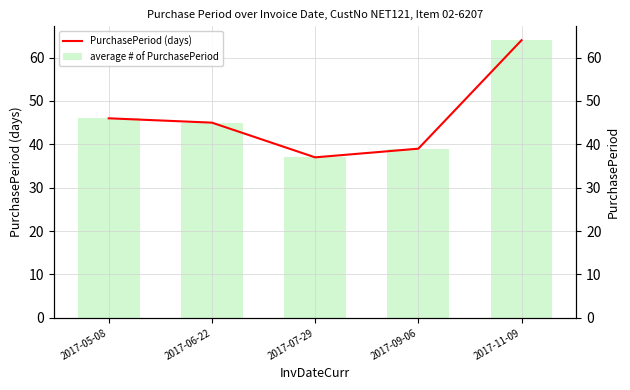

What is the highest value of the PurchasePeriod (days) series?

64